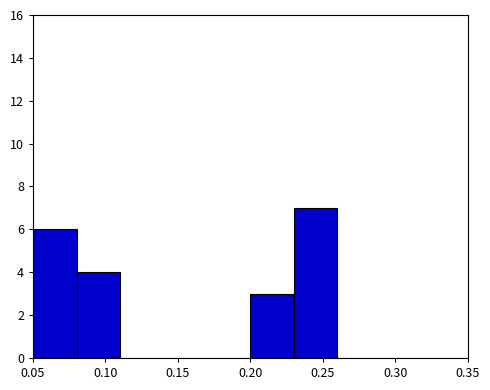

Reading left to right, transcribe this chart: for each bar, give the range it covers on the x-axis and its height. The values are not printed on the chart, so give them approximately, as read against the axis.

0.05 to 0.08: 6
0.08 to 0.11: 4
0.11 to 0.14: 0
0.14 to 0.17: 0
0.17 to 0.20: 0
0.20 to 0.23: 3
0.23 to 0.26: 7
0.26 to 0.29: 0
0.29 to 0.32: 0
0.32 to 0.35: 0